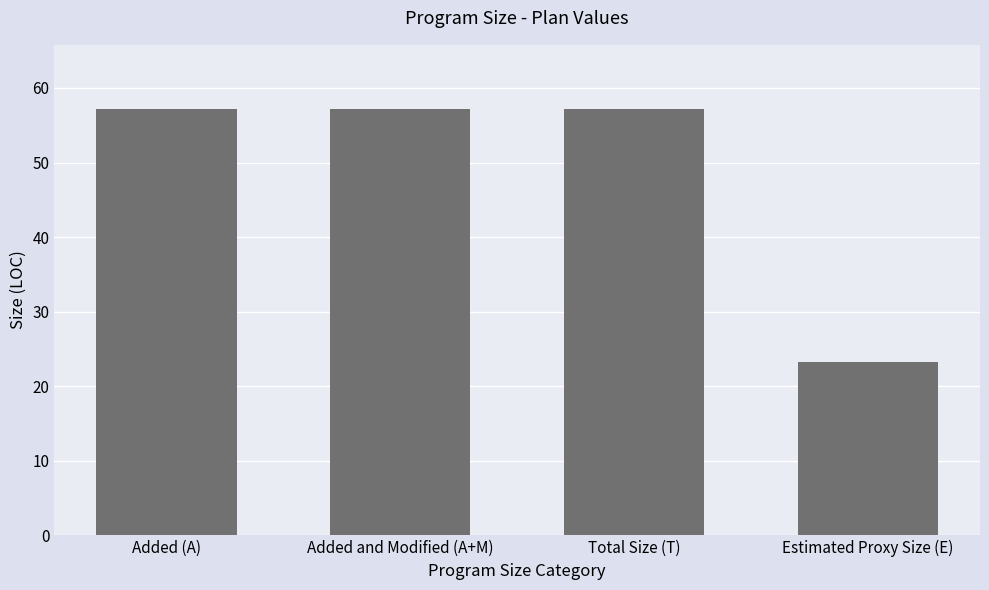

What is the sum of the values at Added (A) and Estimated Proxy Size (E)?

80.5